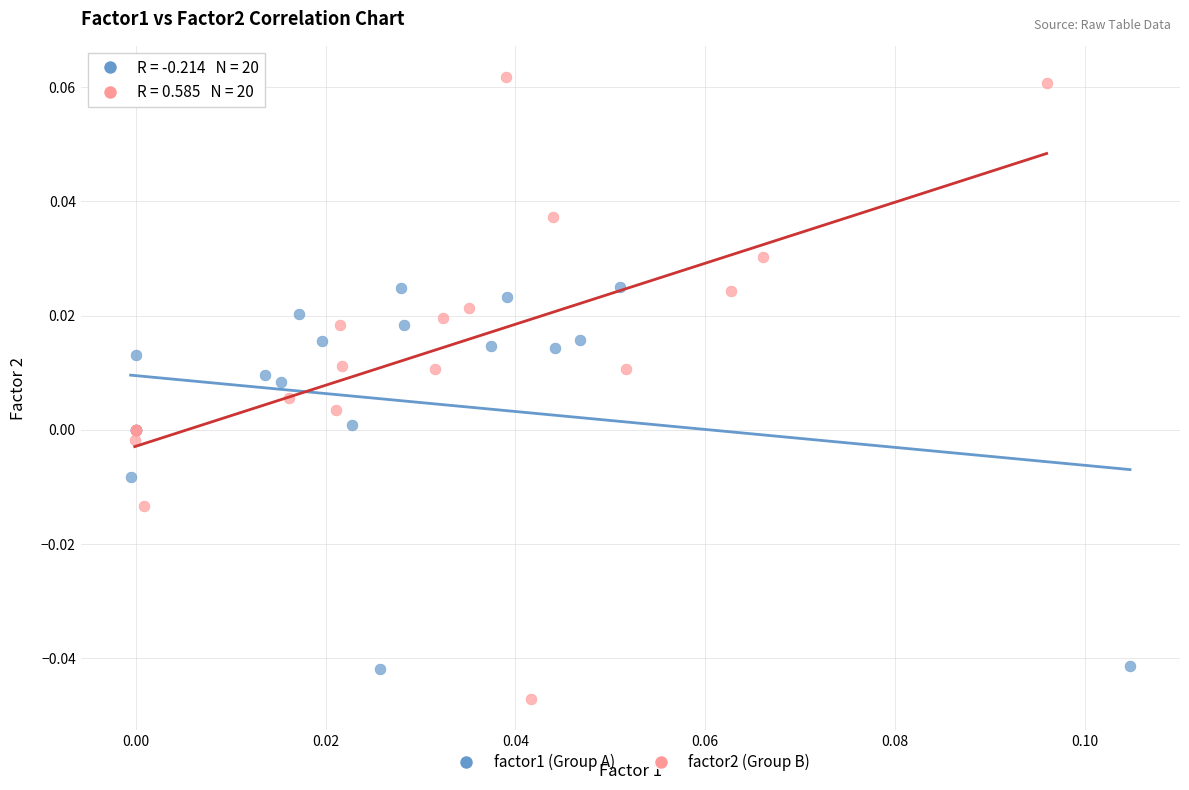

What are all the series names shown in the legend?

factor1 (Group A), factor2 (Group B)